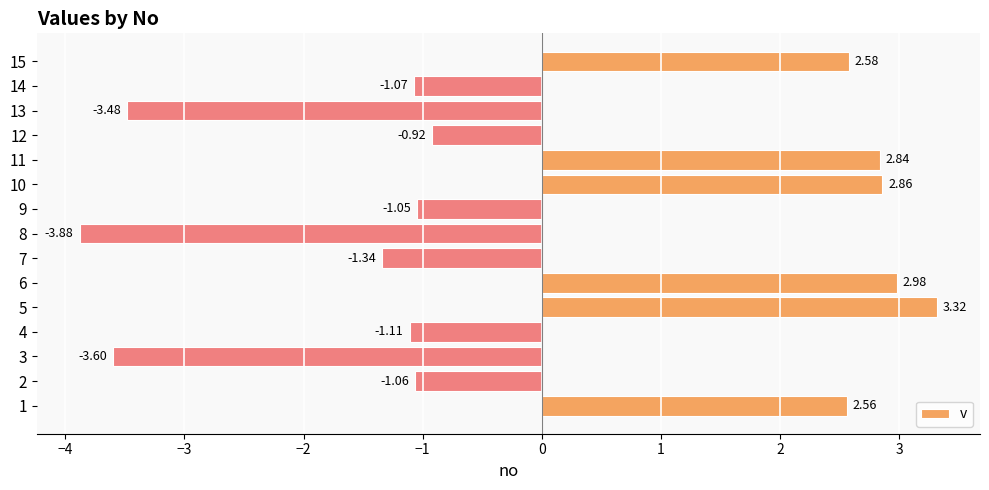

What is the sum of all values?

-0.4